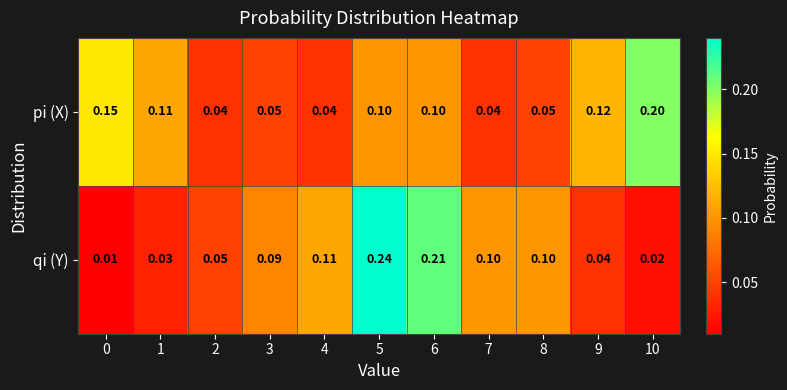

List the series in order of their peak value, lowest first.

pi (X), qi (Y)